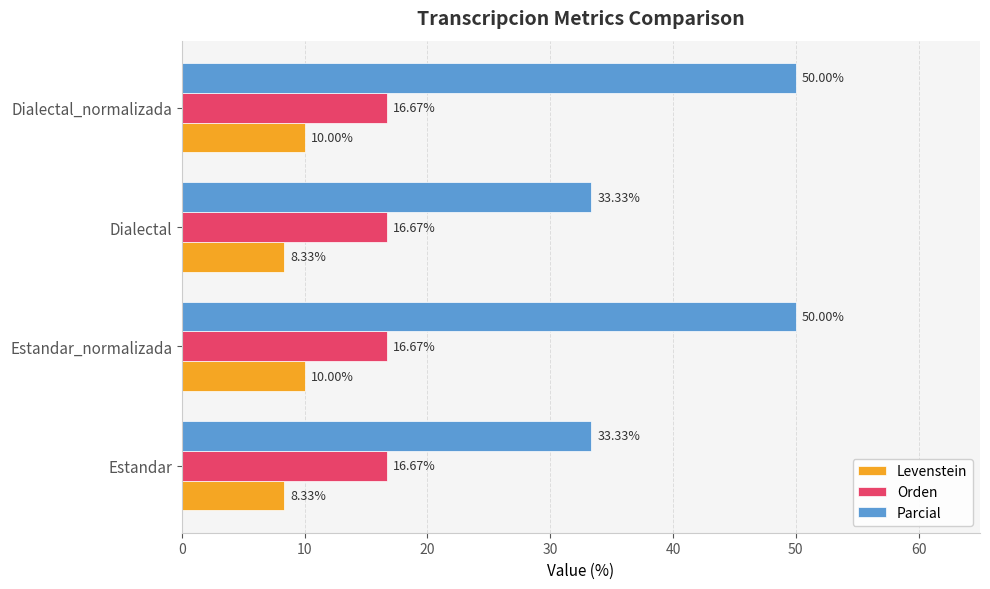

Rank the series by their average value, from highest to lowest.

Parcial, Orden, Levenstein